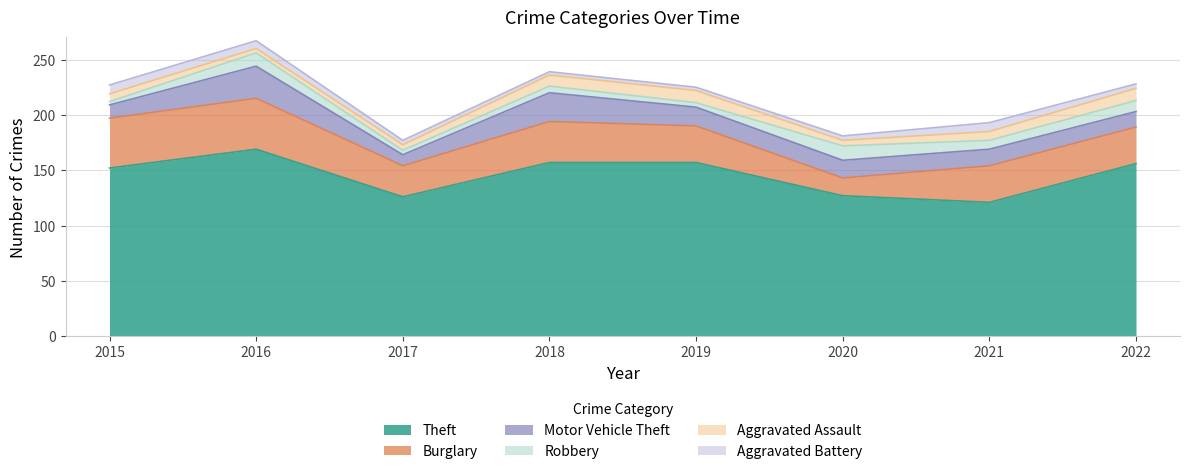

How many Aggravated Assault values are between 5 and 11?

7